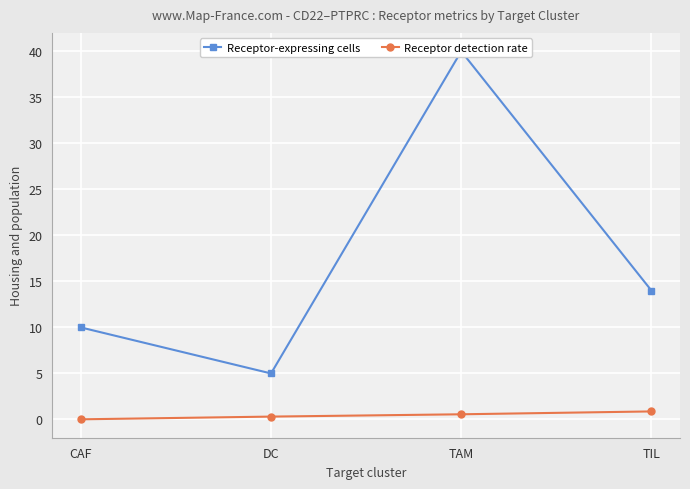

What is the highest value of the Receptor-expressing cells series?

40.0